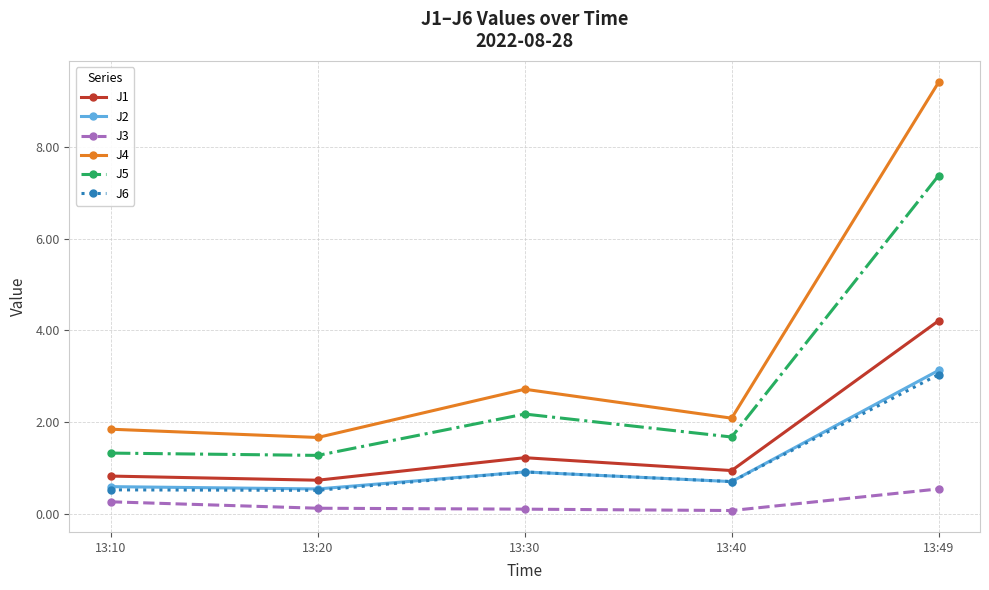

The J4 series shows 2.3 at 13:20. True or false?

False